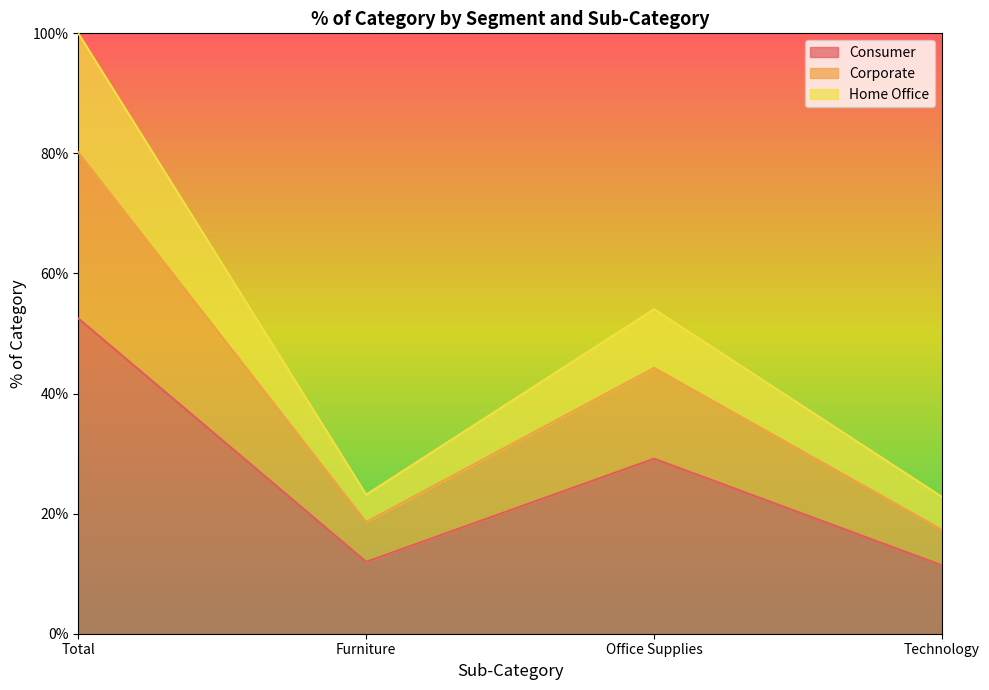

True or false: Corporate and Home Office intersect in this chart.

False